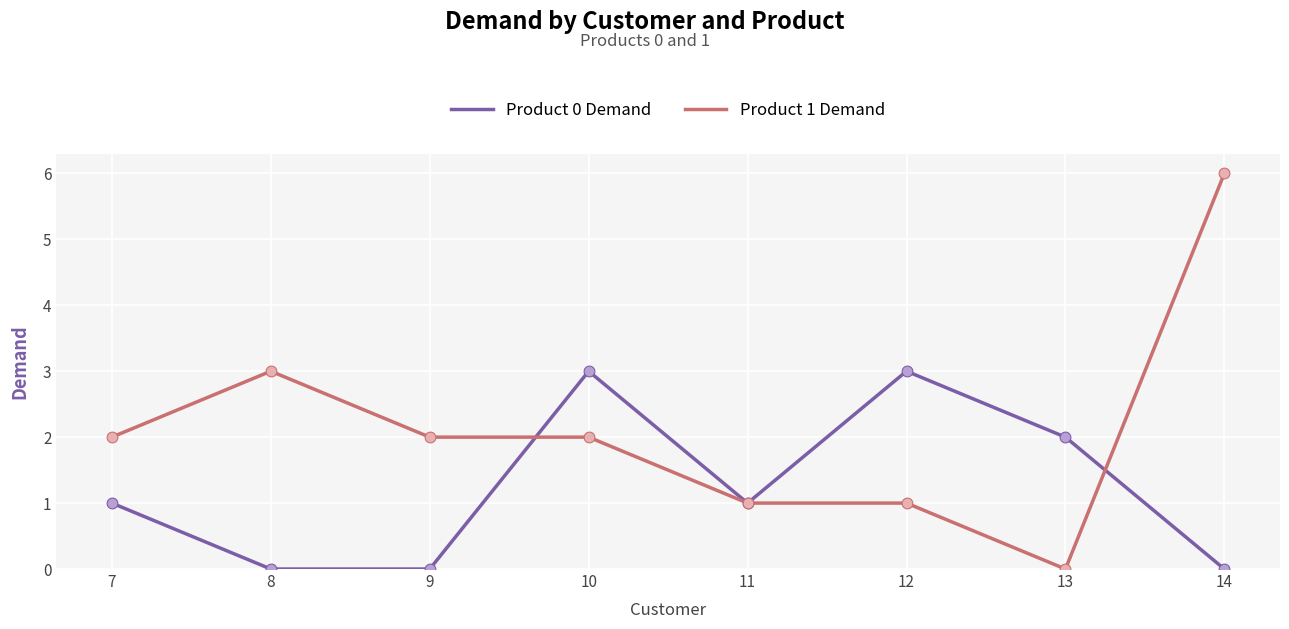

What is the total value across all series at 13?

2